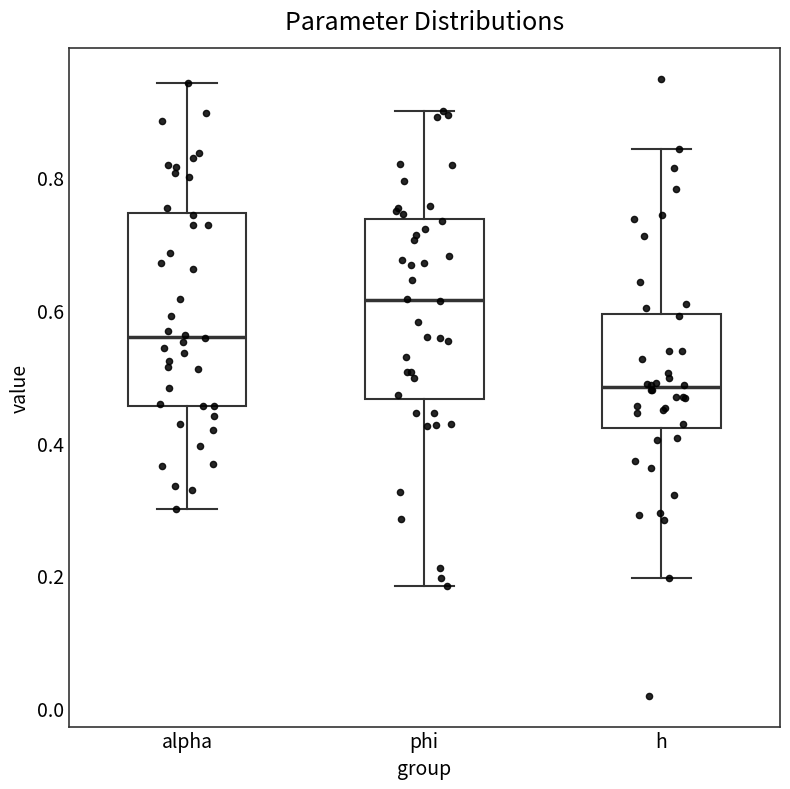

Reading left to right, transcribe this box plot: for each box, give where its median line is, the range the box spans, and where its two whiskers end, as read against the y-axis. The values are not printed on the chart, so give them approximately, as read against the axis.

alpha: median 0.56, box 0.46 to 0.74, whiskers 0.30 to 0.94
phi: median 0.62, box 0.46 to 0.74, whiskers 0.18 to 0.90
h: median 0.48, box 0.42 to 0.60, whiskers 0.20 to 0.84